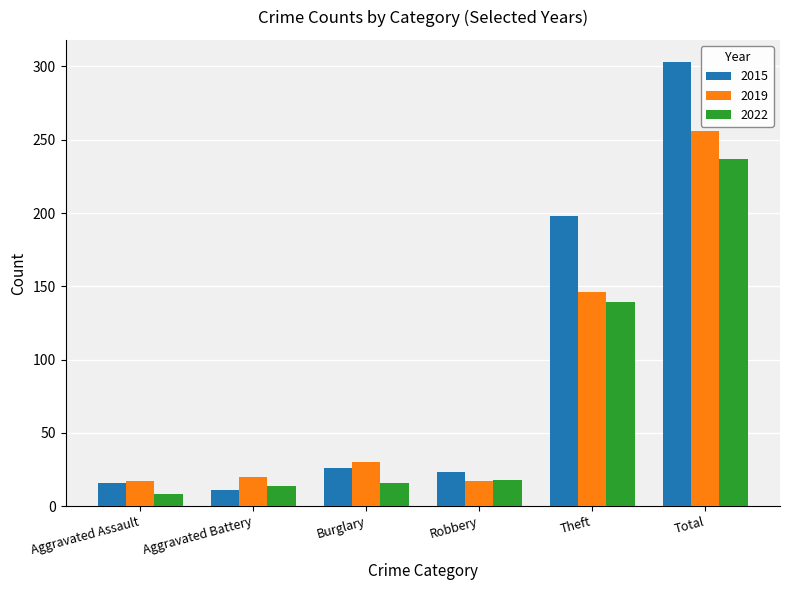

What is the label of the 6th bar from the left?

Total